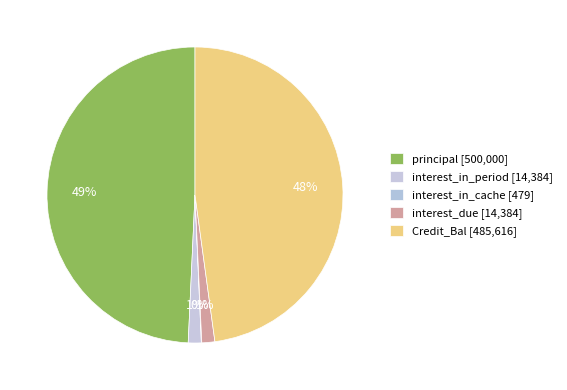

Which has a higher value, interest_in_period or interest_in_cache?

interest_in_period